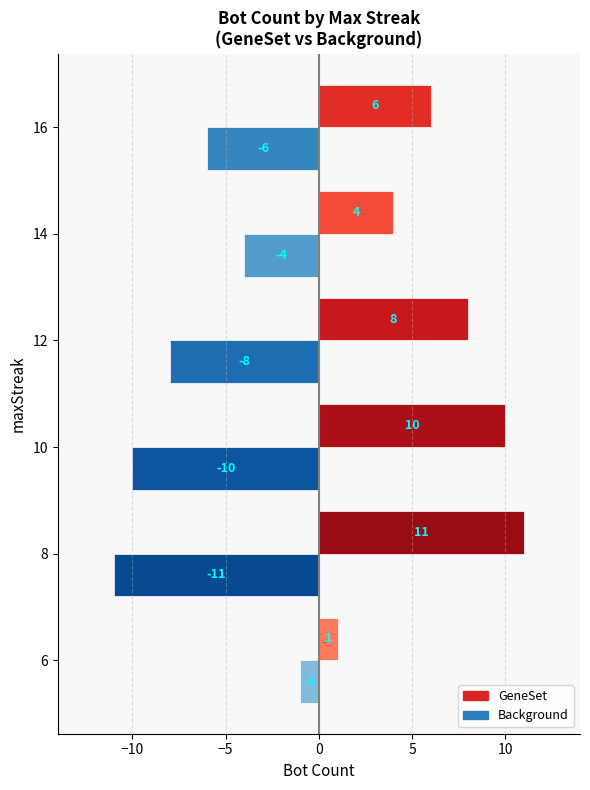

What is the difference between the maximum and minimum values in the Background series?

10